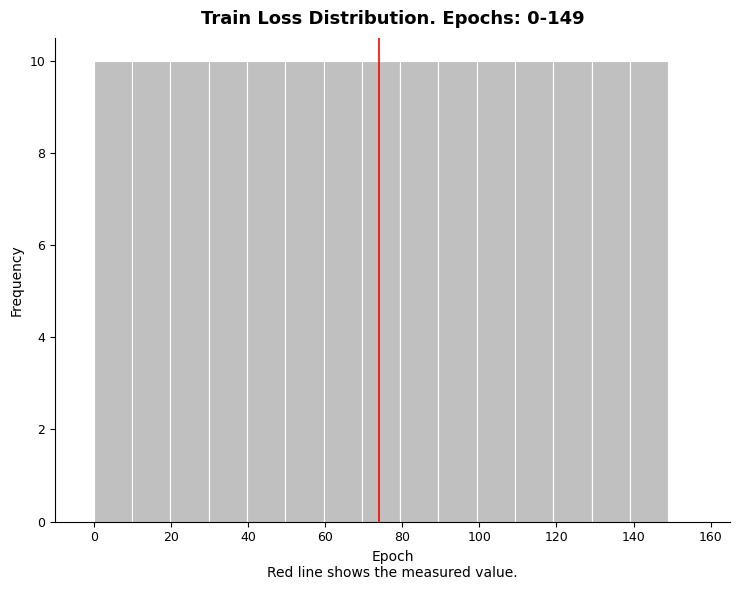

Reading left to right, transcribe this chart: for each bar, give the range it covers on the x-axis and its height. Neither the bar edges nor the heights are printed on the chart, so give them approximately, as read against the axes.

0 to 10: 10
10 to 20: 10
20 to 30: 10
30 to 40: 10
40 to 50: 10
50 to 60: 10
60 to 70: 10
70 to 80: 10
80 to 90: 10
90 to 100: 10
100 to 110: 10
110 to 120: 10
120 to 130: 10
130 to 140: 10
140 to 150: 10